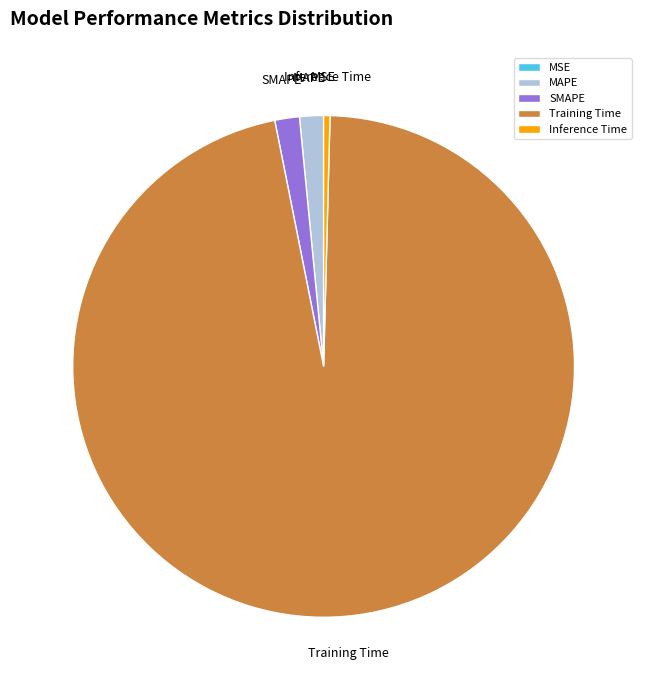

Which category accounts for the majority?

Training Time